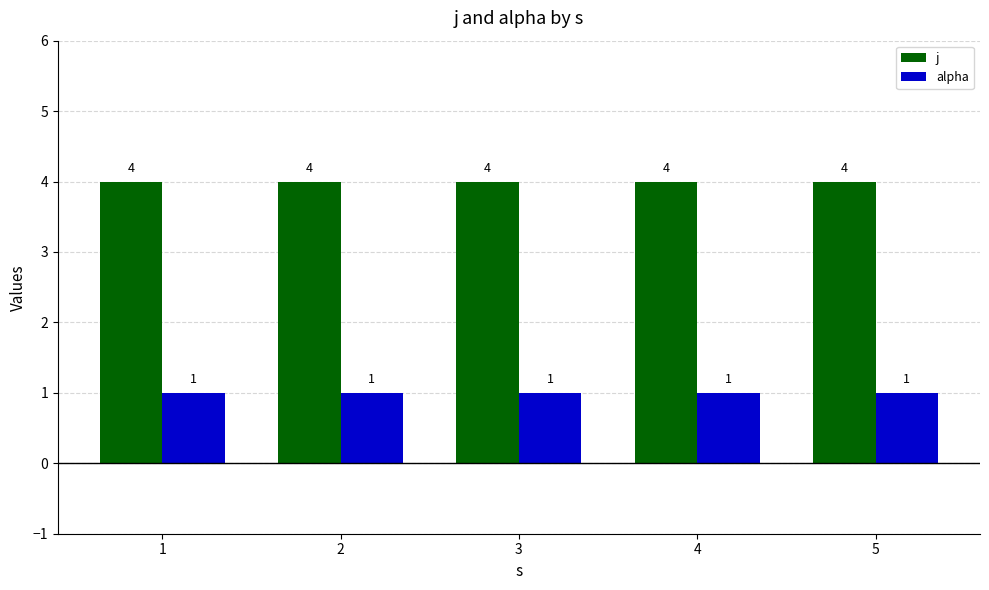

What is the difference between the highest and lowest values at 4?

3